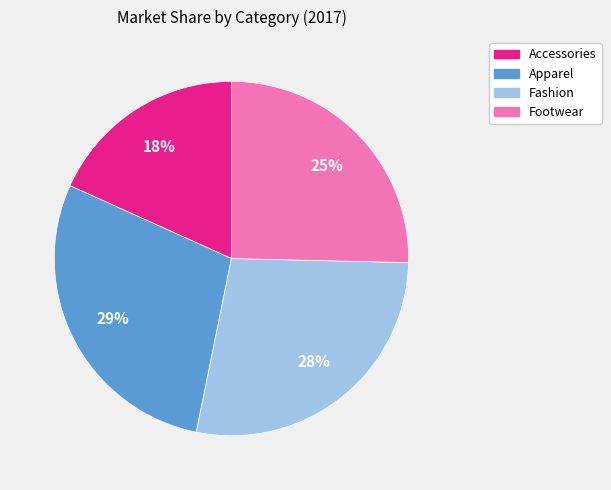

Is there a majority slice in this chart?

No